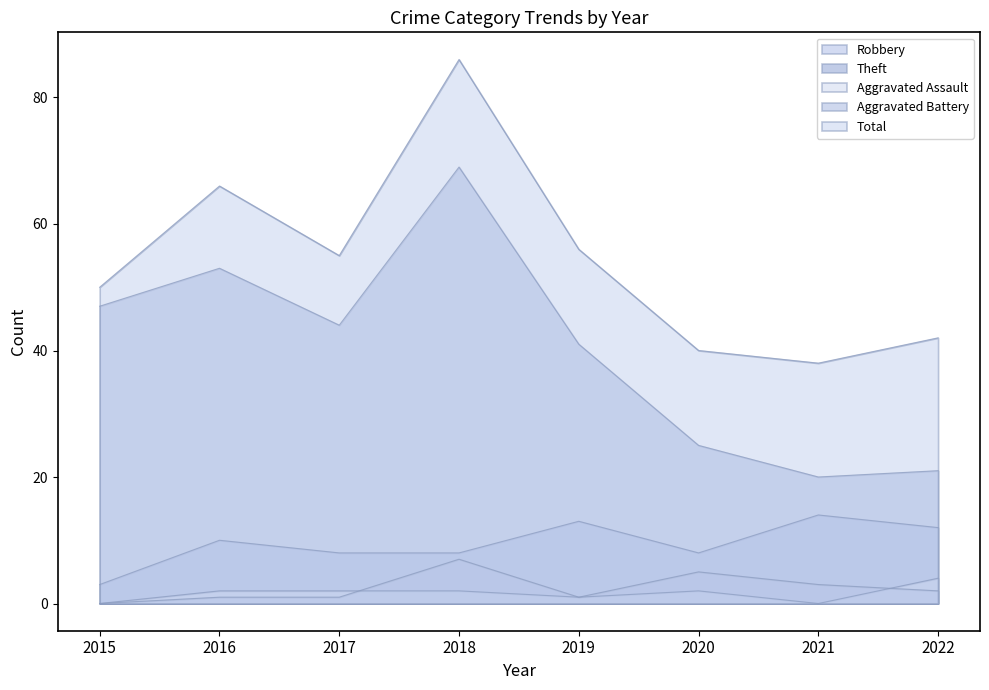

List the labels in order of Aggravated Assault value, largest first.

2022, 2016, 2017, 2018, 2020, 2019, 2015, 2021